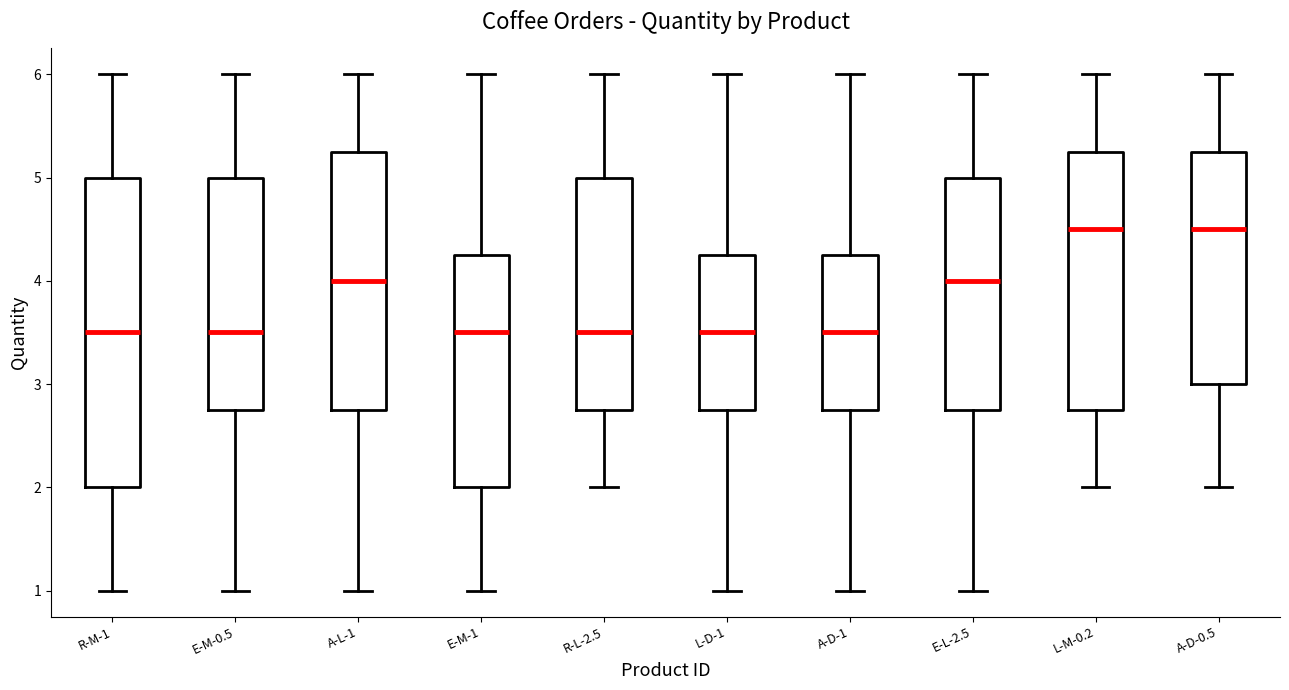

Reading left to right, read every box against the y-axis: the position of its median line, the range the box covers, and the ends of its whiskers. The values are not printed on the chart, so give them approximately, as read against the axis.

R-M-1: median 3.5, box 2.0 to 5.0, whiskers 1.0 to 6.0
E-M-0.5: median 3.5, box 2.8 to 5.0, whiskers 1.0 to 6.0
A-L-1: median 4.0, box 2.8 to 5.3, whiskers 1.0 to 6.0
E-M-1: median 3.5, box 2.0 to 4.3, whiskers 1.0 to 6.0
R-L-2.5: median 3.5, box 2.8 to 5.0, whiskers 2.0 to 6.0
L-D-1: median 3.5, box 2.8 to 4.3, whiskers 1.0 to 6.0
A-D-1: median 3.5, box 2.8 to 4.3, whiskers 1.0 to 6.0
E-L-2.5: median 4.0, box 2.8 to 5.0, whiskers 1.0 to 6.0
L-M-0.2: median 4.5, box 2.8 to 5.3, whiskers 2.0 to 6.0
A-D-0.5: median 4.5, box 3.0 to 5.3, whiskers 2.0 to 6.0